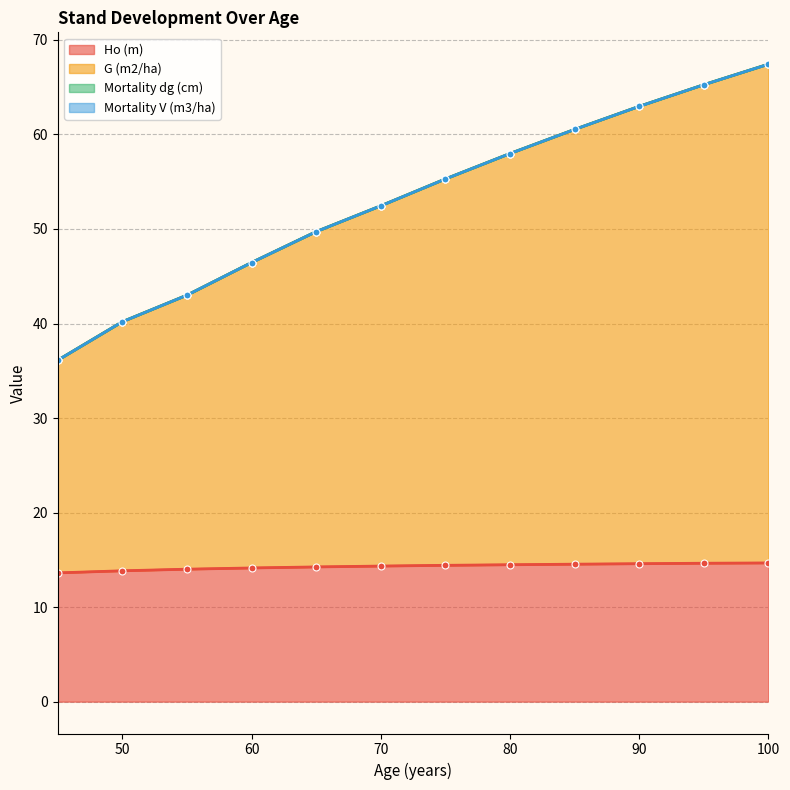

The Ho (m) series shows 14.6 at 90. True or false?

True